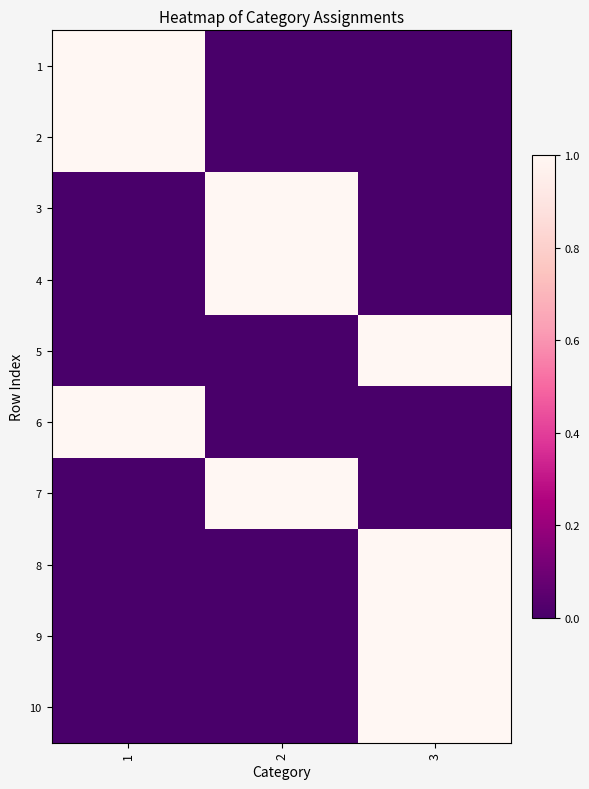

Count the number of categories in the chart.

3